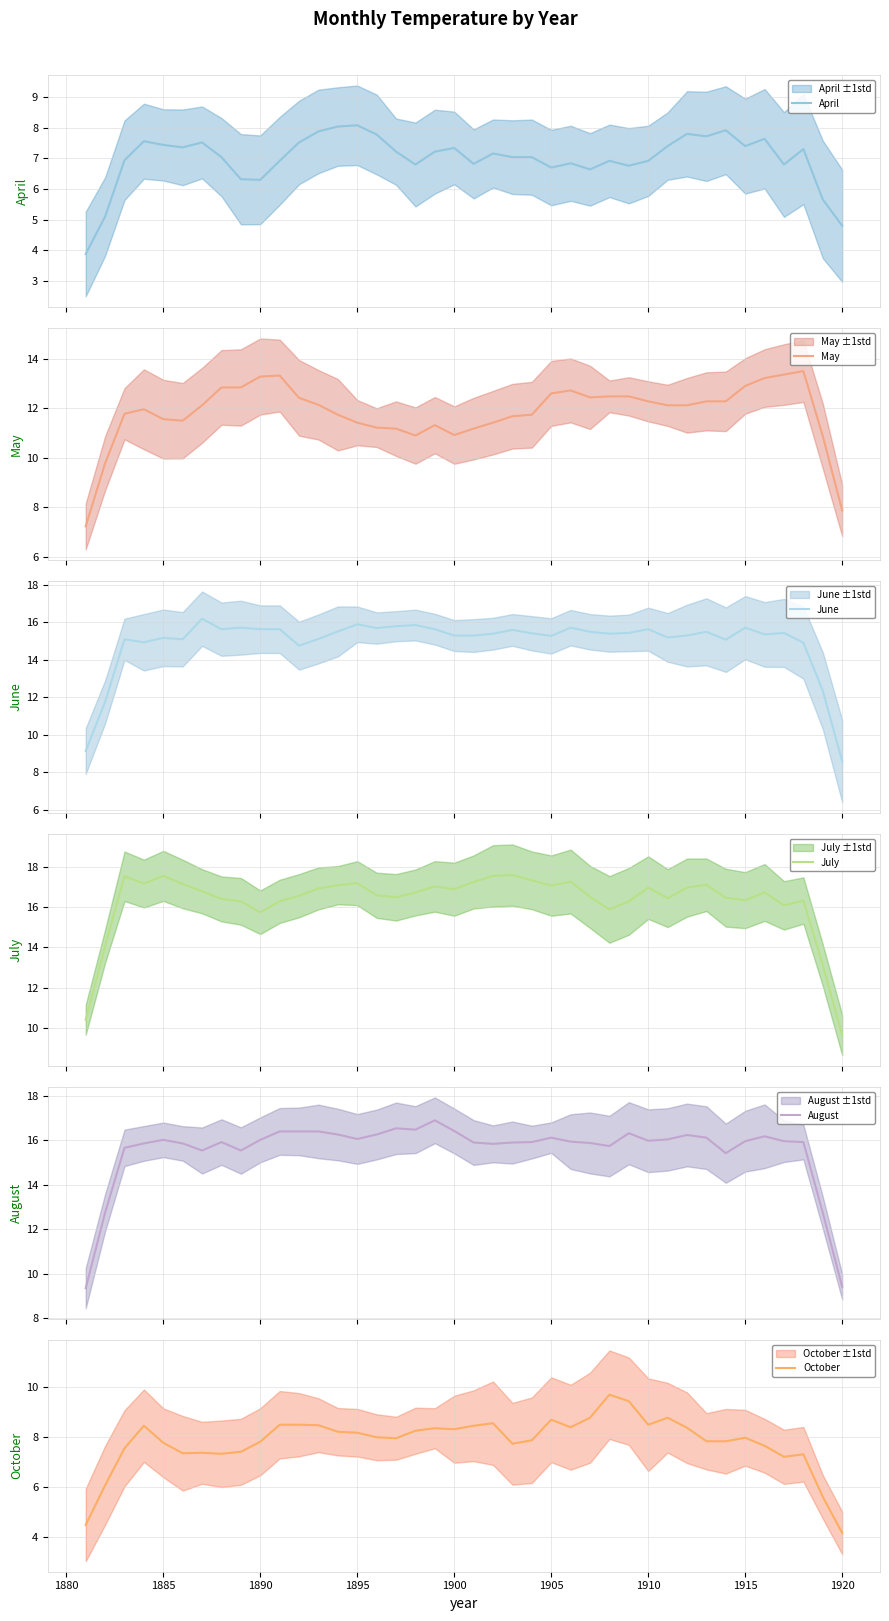

What is the lowest value of the August series?

9.3